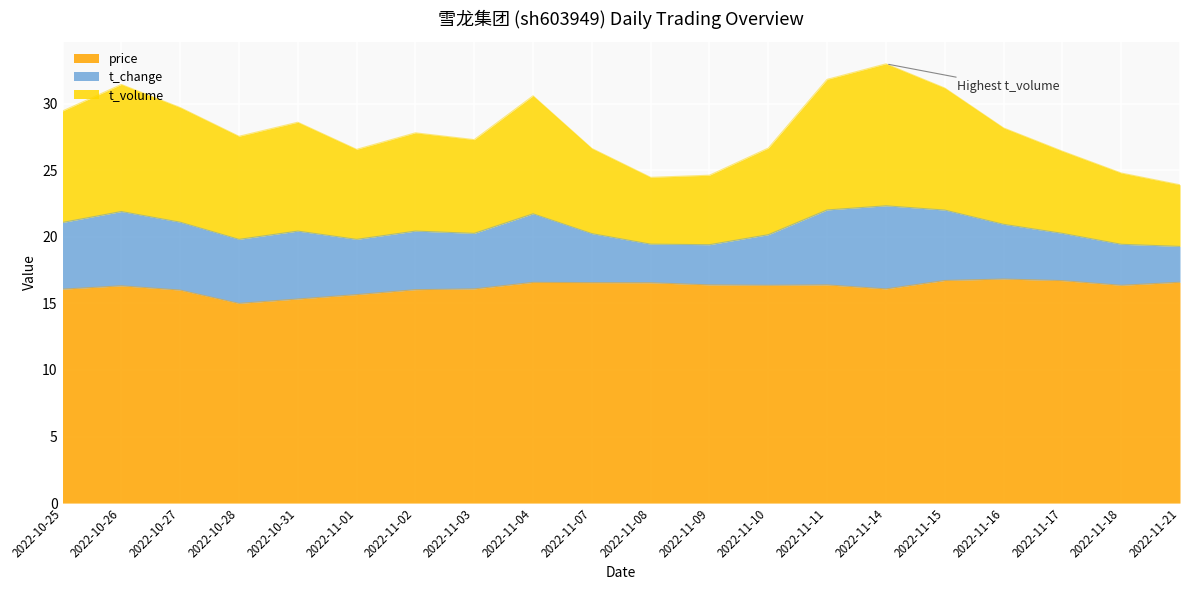

What is the total value across all series at 2022-11-17?

26.4